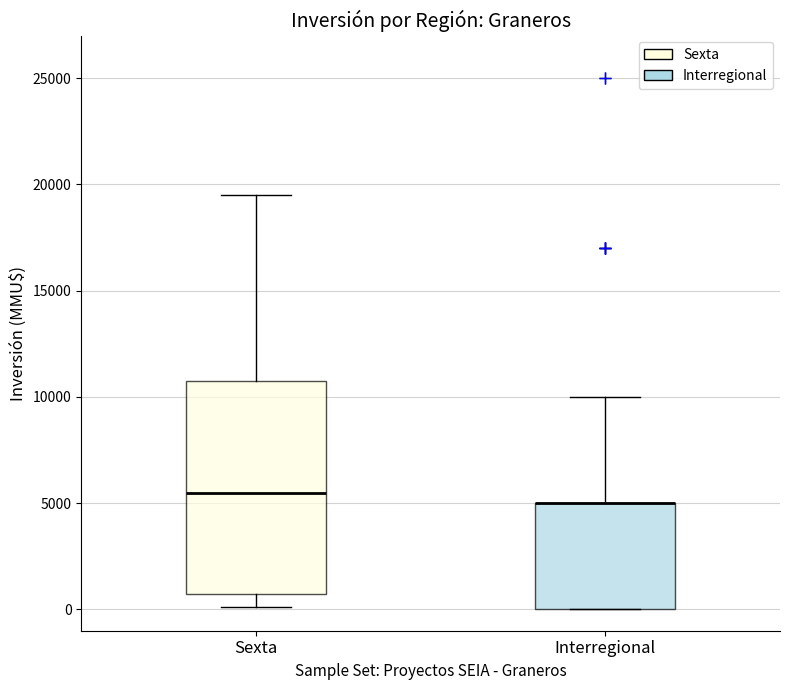

Reading left to right, read every box against the y-axis: the position of its median line, the range the box covers, and the ends of its whiskers. The values are not printed on the chart, so give them approximately, as read against the axis.

Sexta: median 5500, box 500 to 11000, whiskers 0 to 19500
Interregional: median 5000 (drawn on the box's upper edge), box 0 to 5000, whiskers 0 to 10000